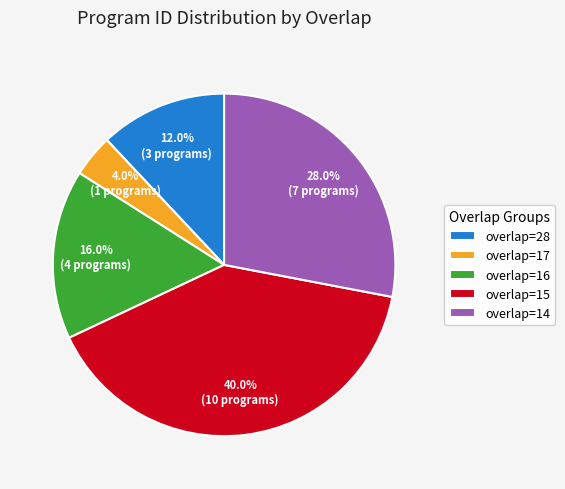

Rank the categories by value from highest to lowest.

overlap=15, overlap=14, overlap=16, overlap=28, overlap=17